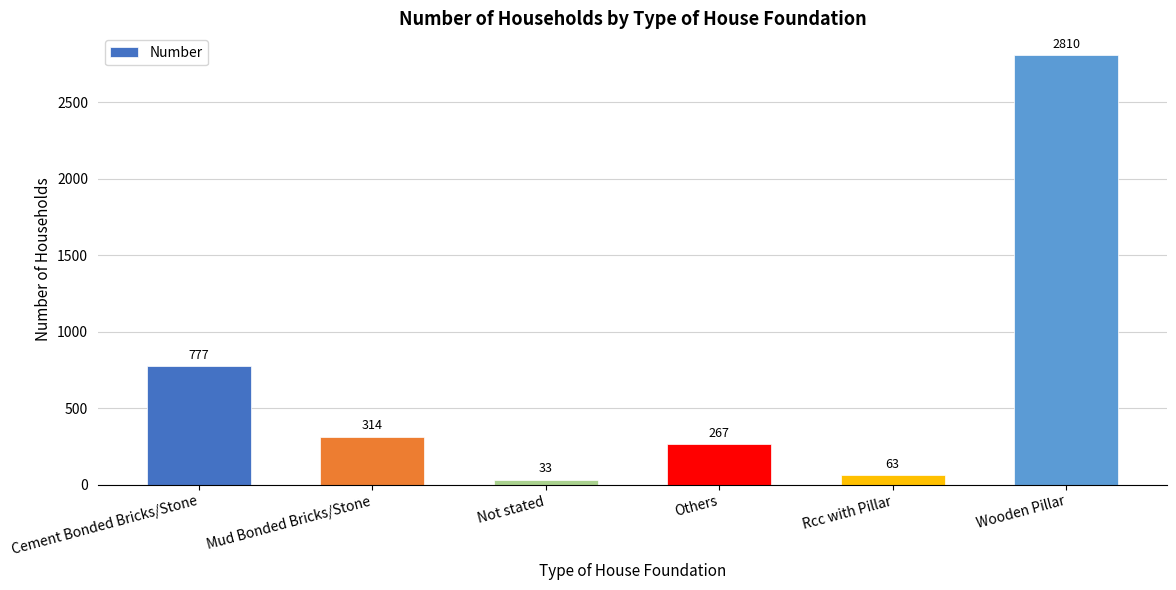

True or false: the data shows 314 at Mud Bonded Bricks/Stone.

True